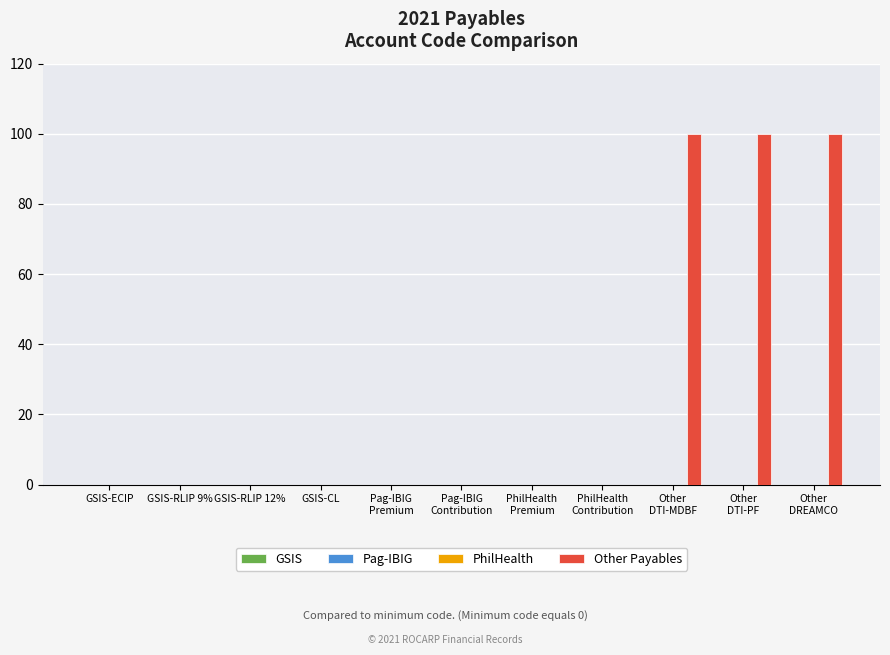

Which series has the largest total across all categories?

Other Payables